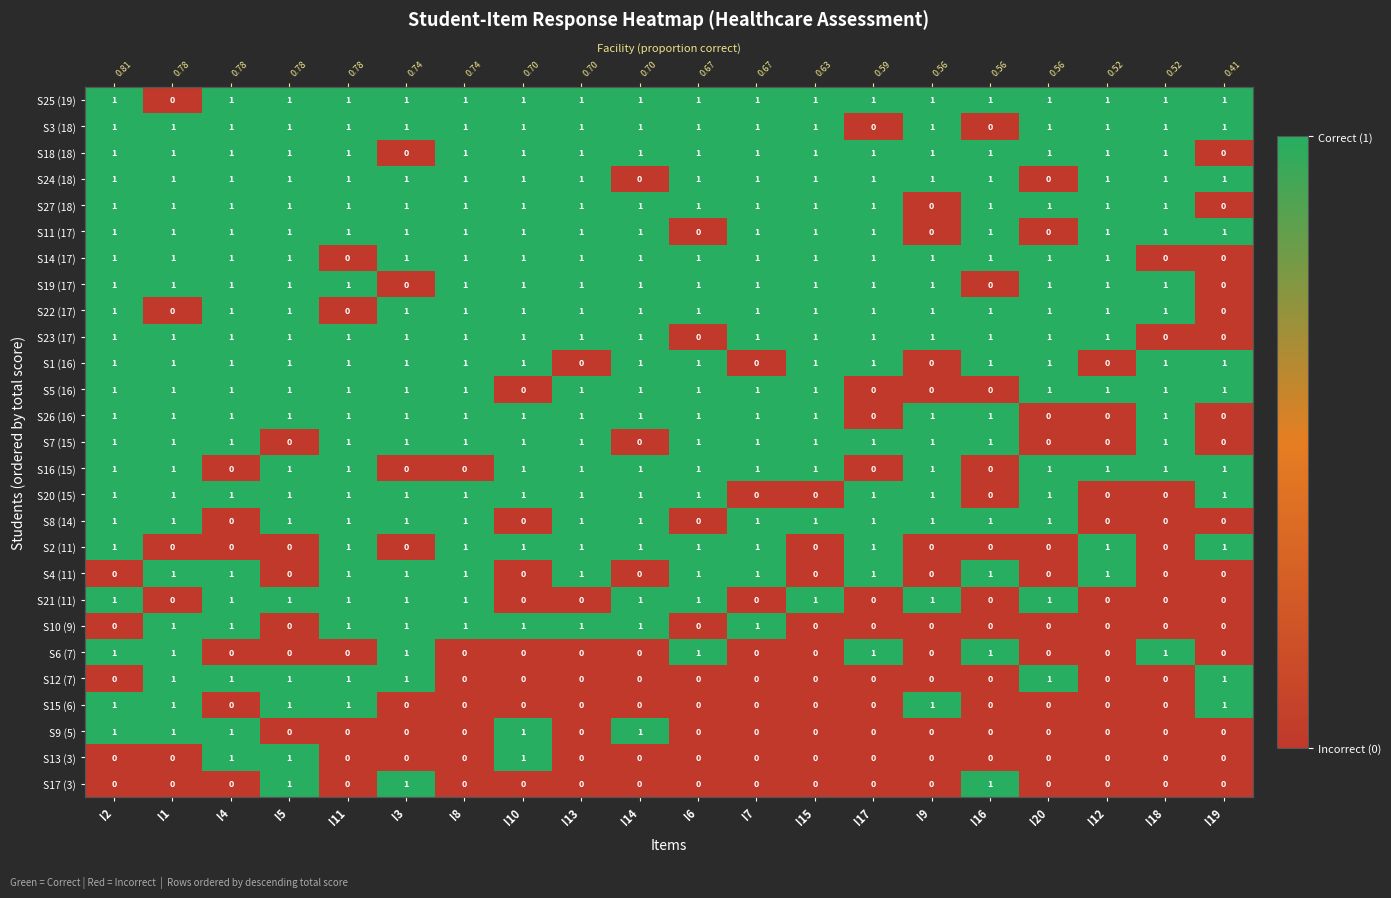

At I12, list the series in order from smallest to largest.

S1 (16), S26 (16), S7 (15), S20 (15), S8 (14), S21 (11), S10 (9), S6 (7), S12 (7), S15 (6), S9 (5), S13 (3), S17 (3), S25 (19), S3 (18), S18 (18), S24 (18), S27 (18), S11 (17), S14 (17), S19 (17), S22 (17), S23 (17), S5 (16), S16 (15), S2 (11), S4 (11)